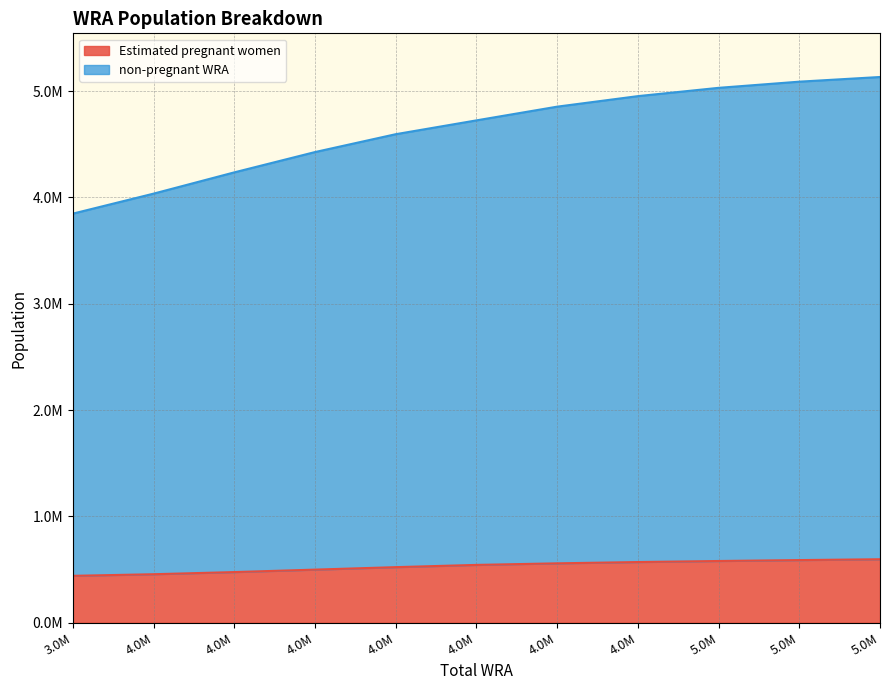

What is the difference between the maximum and second lowest values in the Estimated pregnant women series?

140866.0